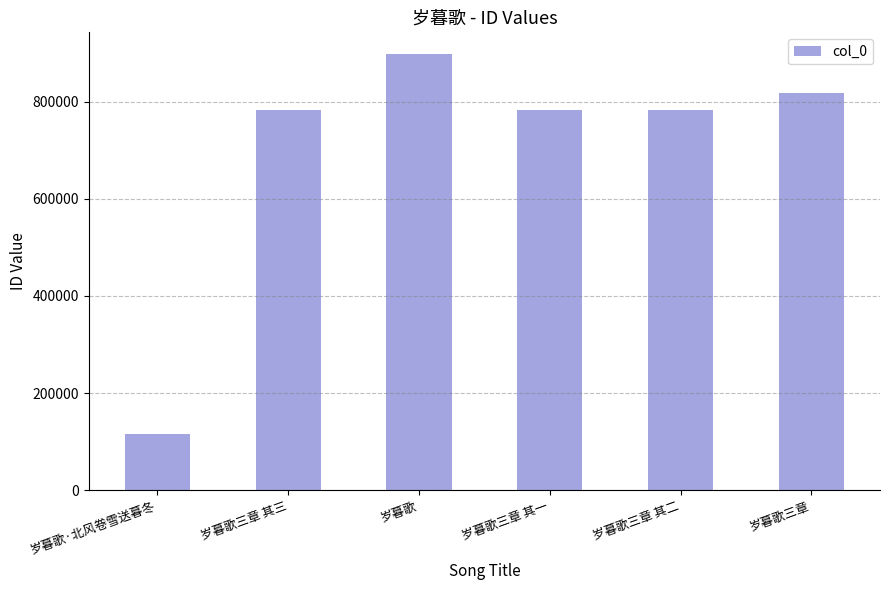

Approximately how many times larger is the value at 岁暮歌三章 其一 compared to 岁暮歌?

0.9